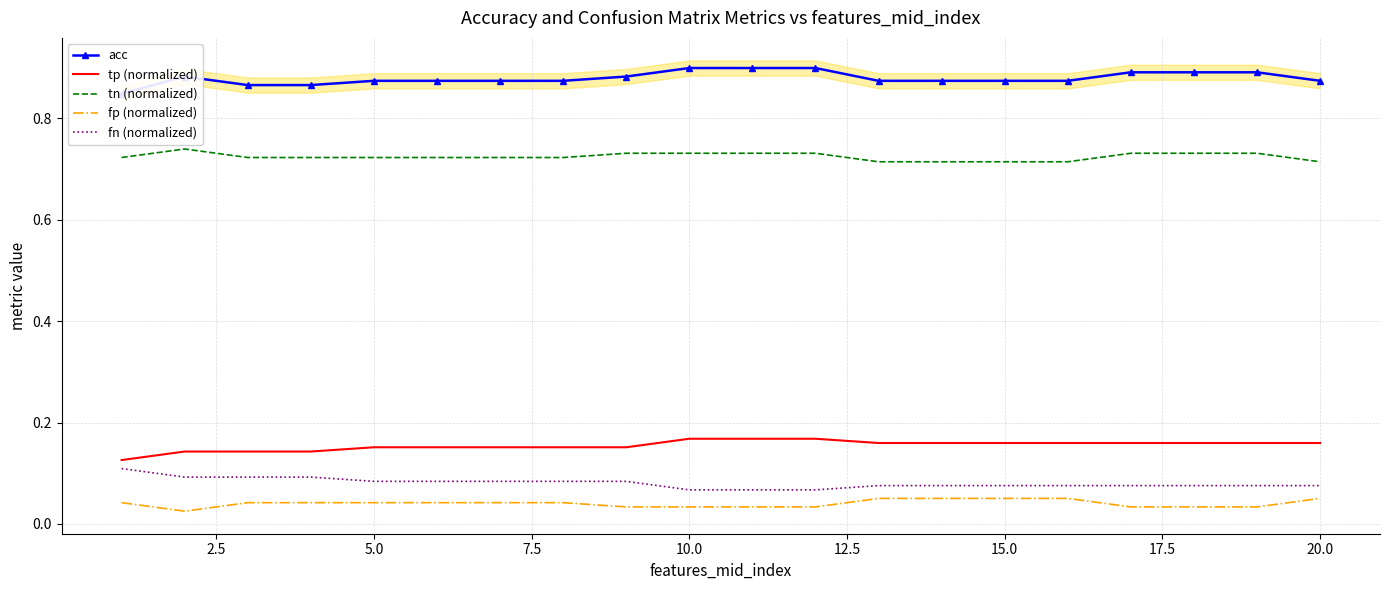

True or false: tn (normalized) and tp (normalized) intersect in this chart.

False